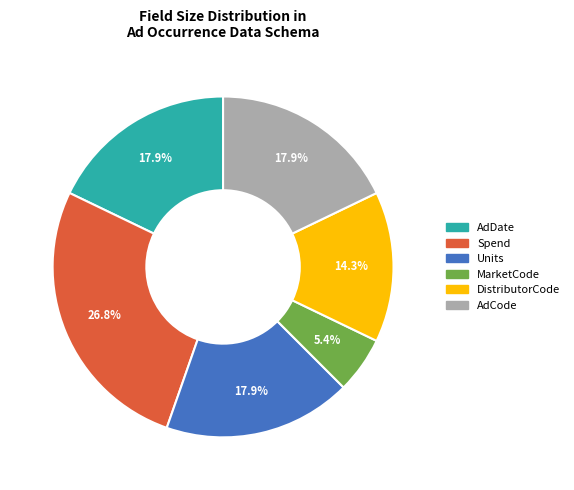

What is the largest slice in the pie chart?

Spend